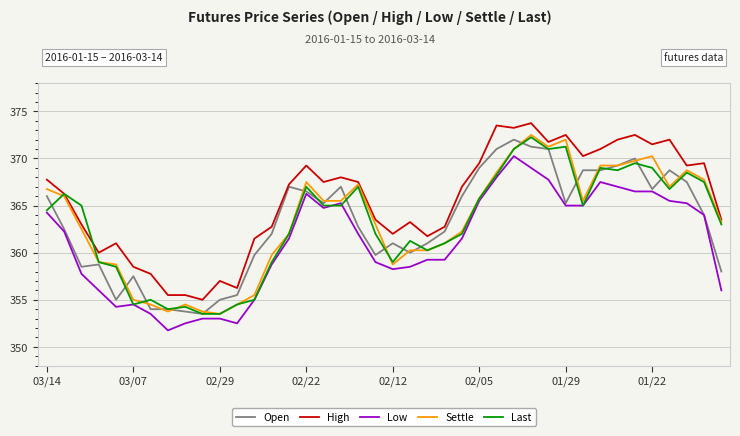

True or false: High and Settle cross at least once.

False